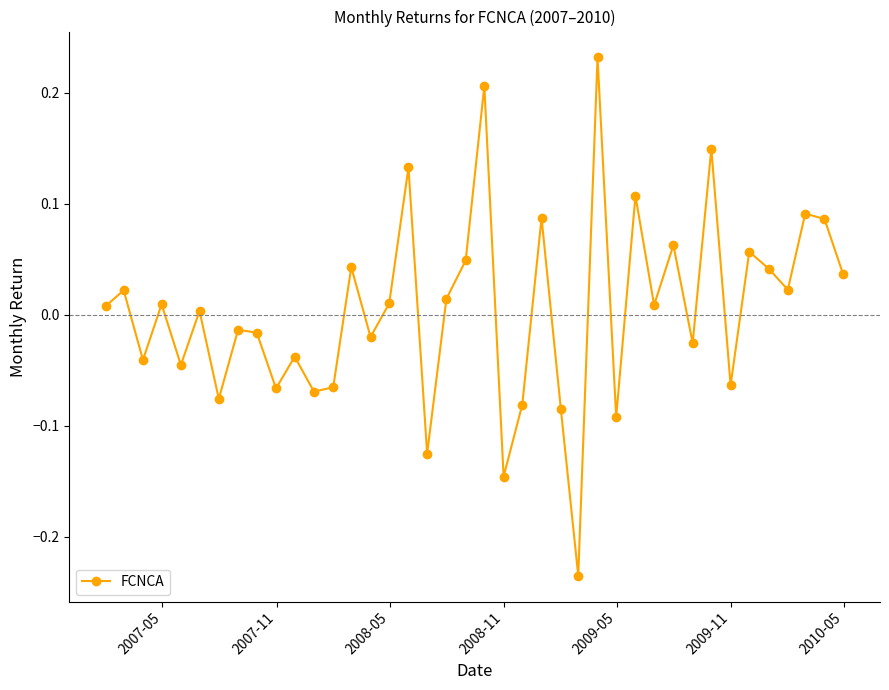

What is the difference between the maximum and minimum values?

0.5